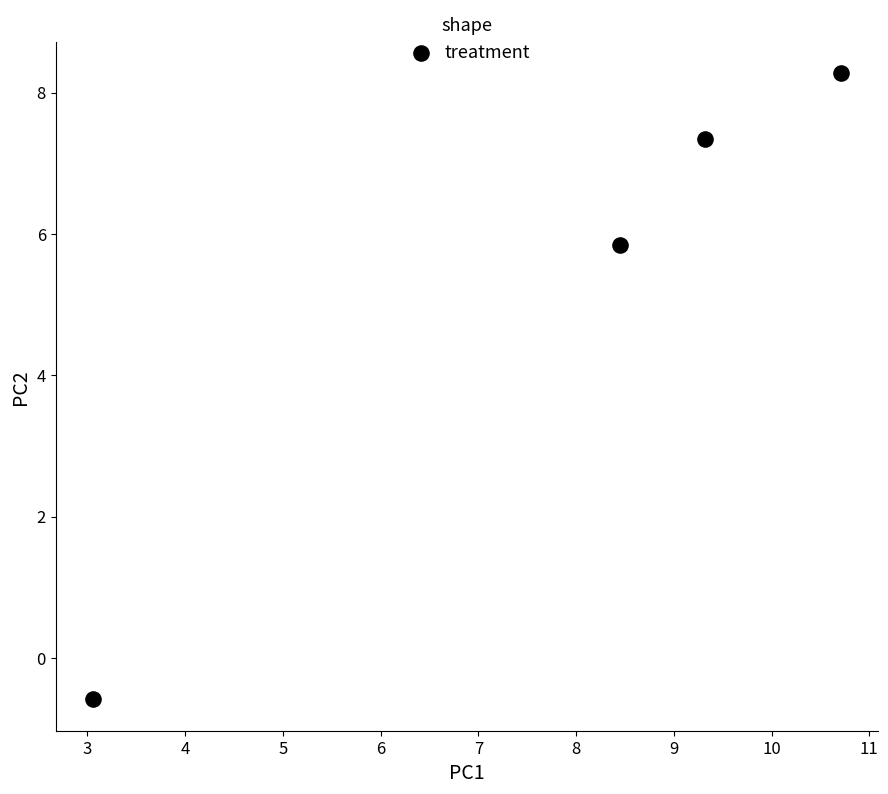

What Y value in the scatter plot is closest to 3?

5.8